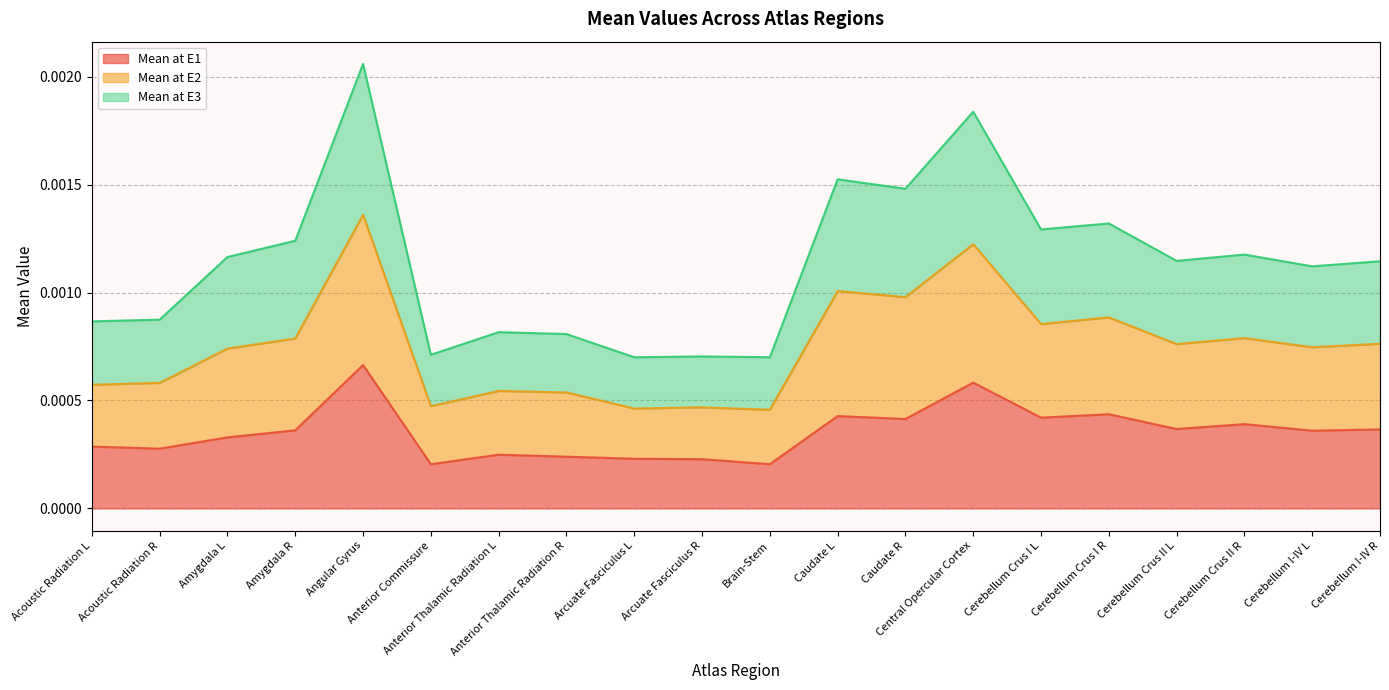

True or false: Mean at E3 and Mean at E2 cross at least once.

False